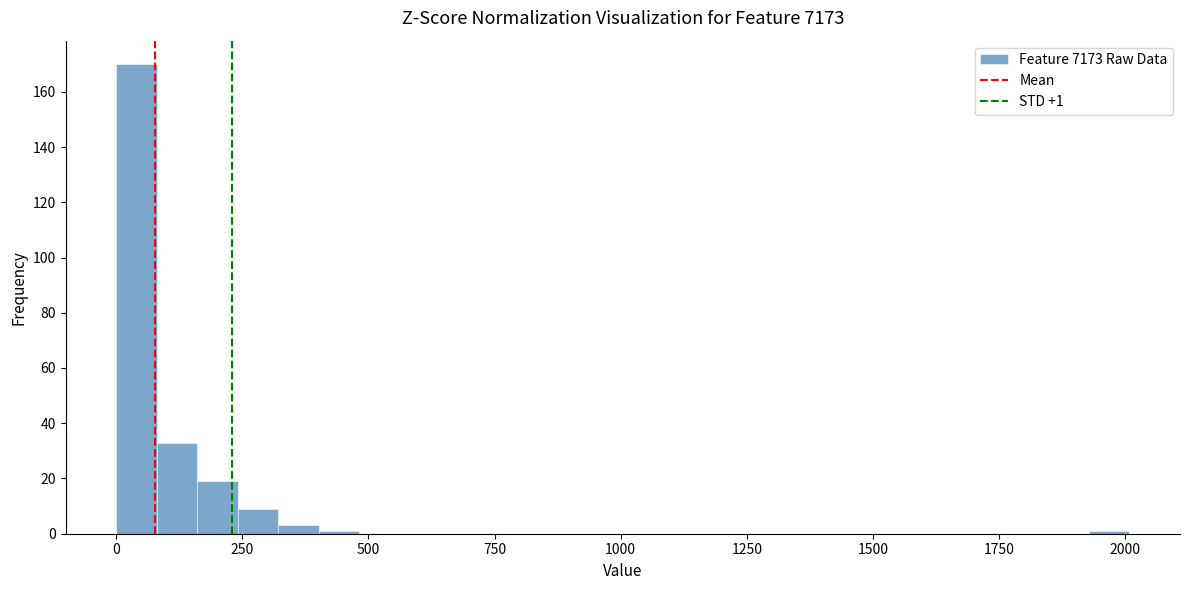

Around what value on the x-axis is the tallest bar? Give the approximate position of its centre, as read against the axis.

50